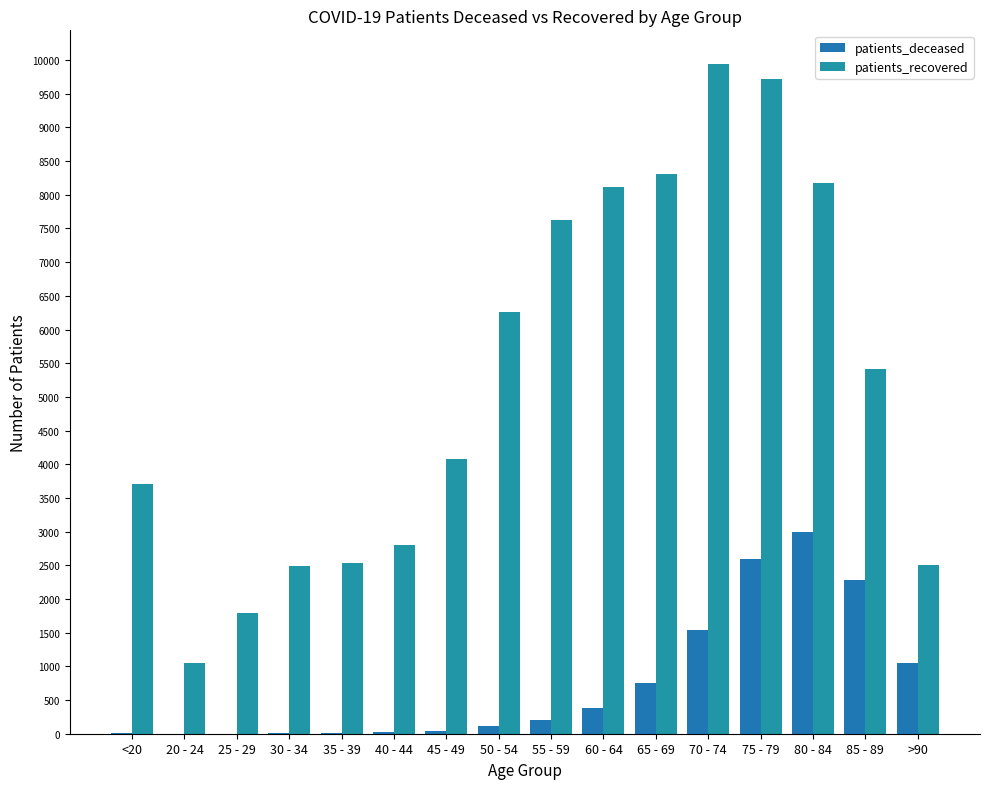

What is the sum of the patients_recovered values at 75 - 79 and 45 - 49?

13799